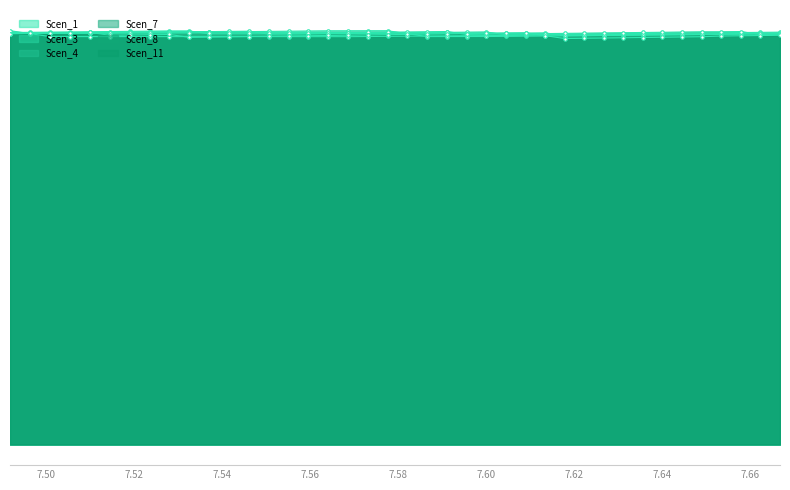

How many data points does each series have?

40